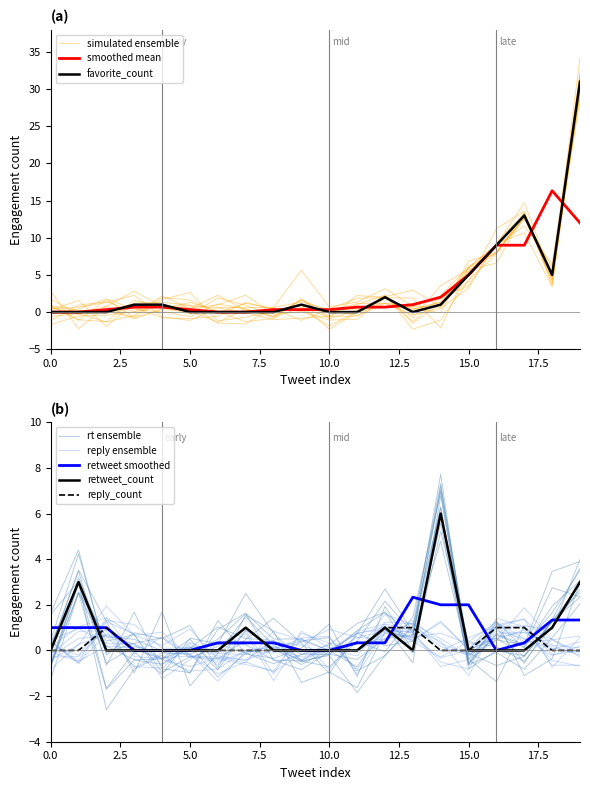

What is the sum of all reply_count values?

5